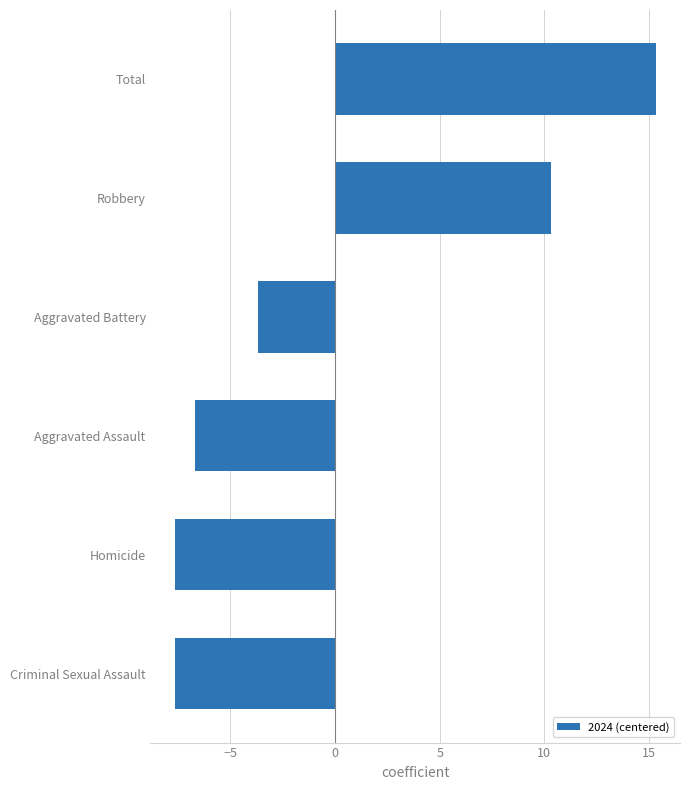

Read the value at Aggravated Assault.

-6.7